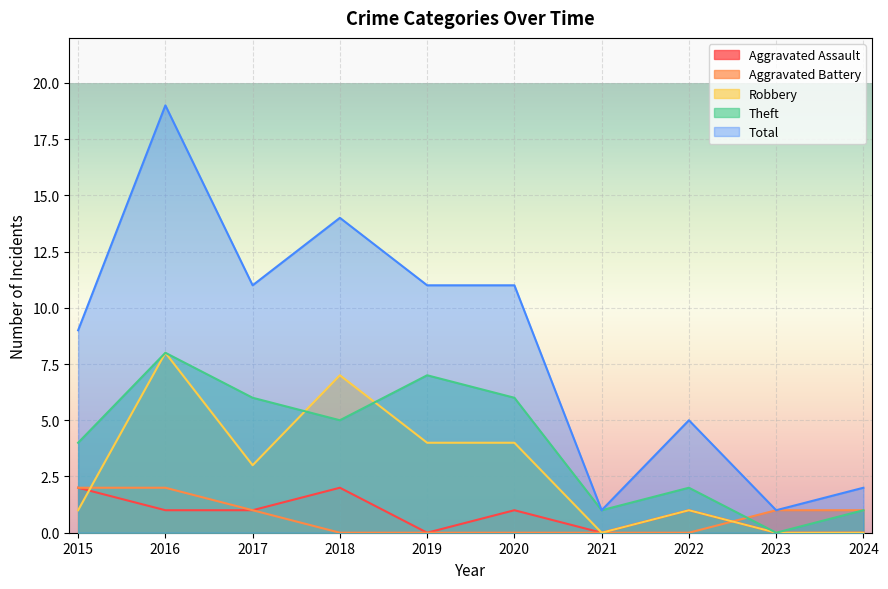

How many values in the Theft series exceed 5?

4